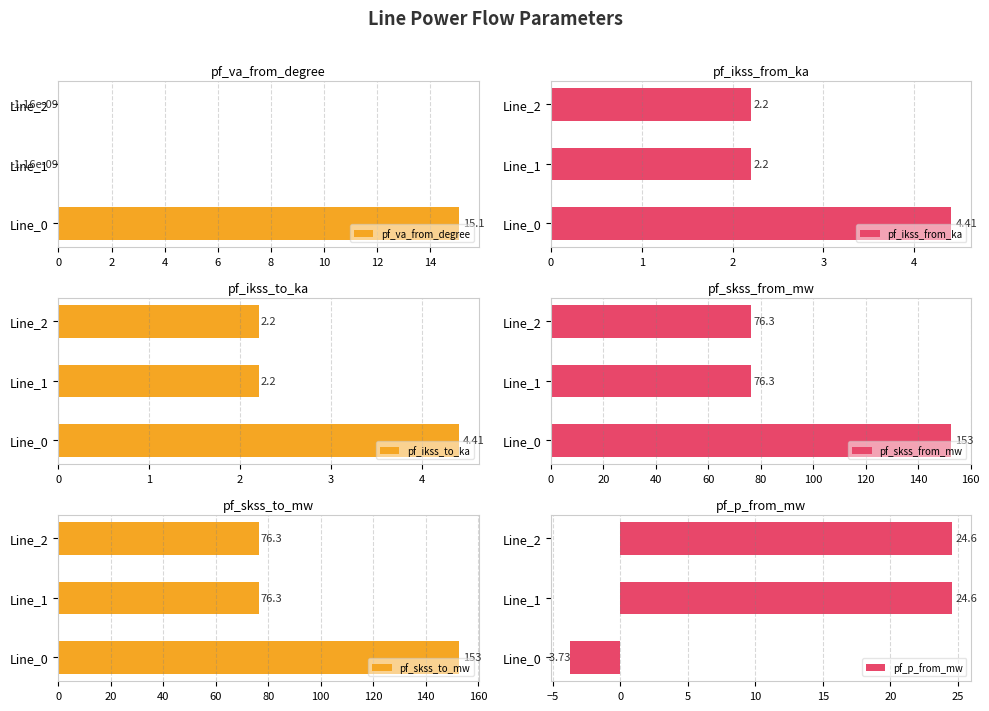

What is the average value of the pf_ikss_to_ka series?

2.9